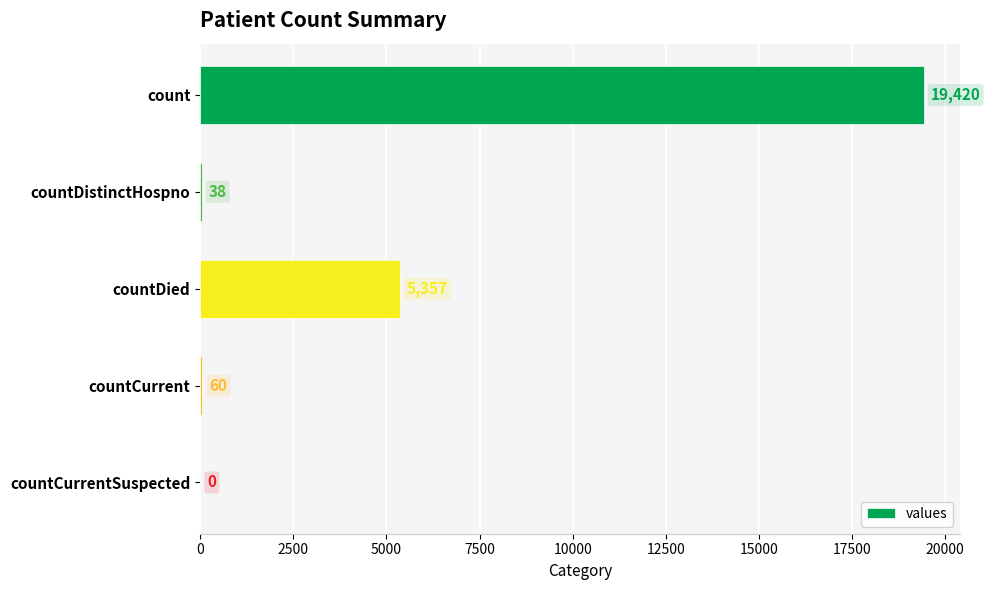

What is the sum of the values at countCurrent and countDistinctHospno?

98